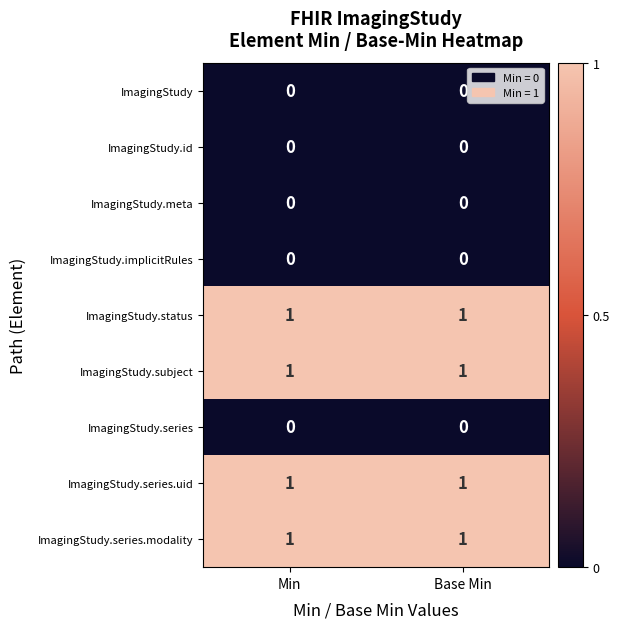

Reading left to right, extract all data points from this chart.

ImagingStudy: Min=0	Base Min=0
ImagingStudy.id: Min=0	Base Min=0
ImagingStudy.meta: Min=0	Base Min=0
ImagingStudy.implicitRules: Min=0	Base Min=0
ImagingStudy.status: Min=1	Base Min=1
ImagingStudy.subject: Min=1	Base Min=1
ImagingStudy.series: Min=0	Base Min=0
ImagingStudy.series.uid: Min=1	Base Min=1
ImagingStudy.series.modality: Min=1	Base Min=1